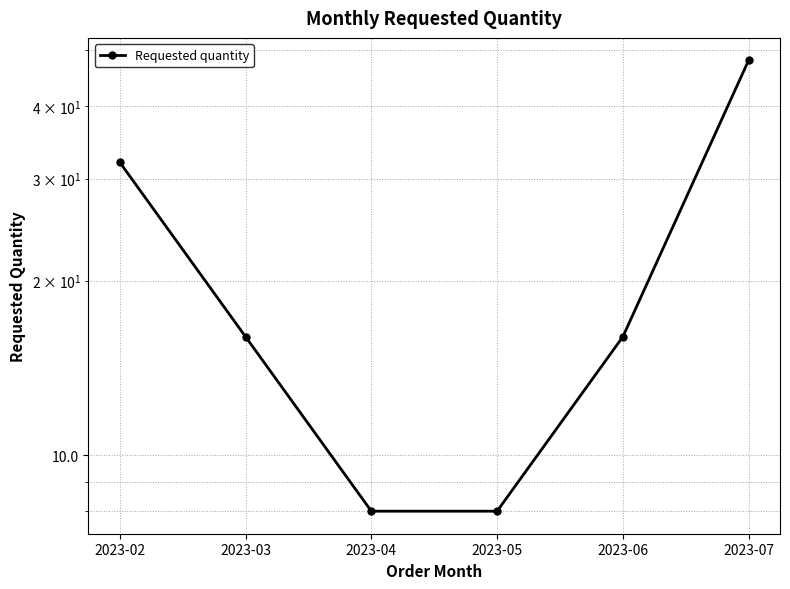

The value at 2023-02 is 15. True or false?

False